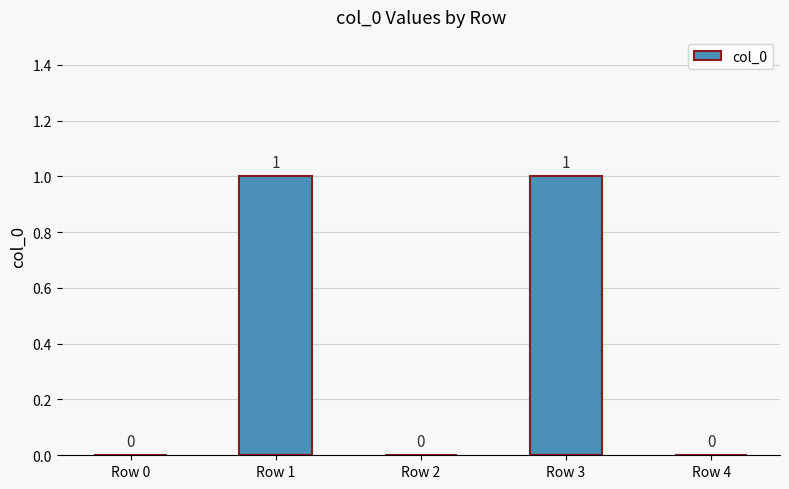

Between Row 1 and Row 2, which is larger?

Row 1